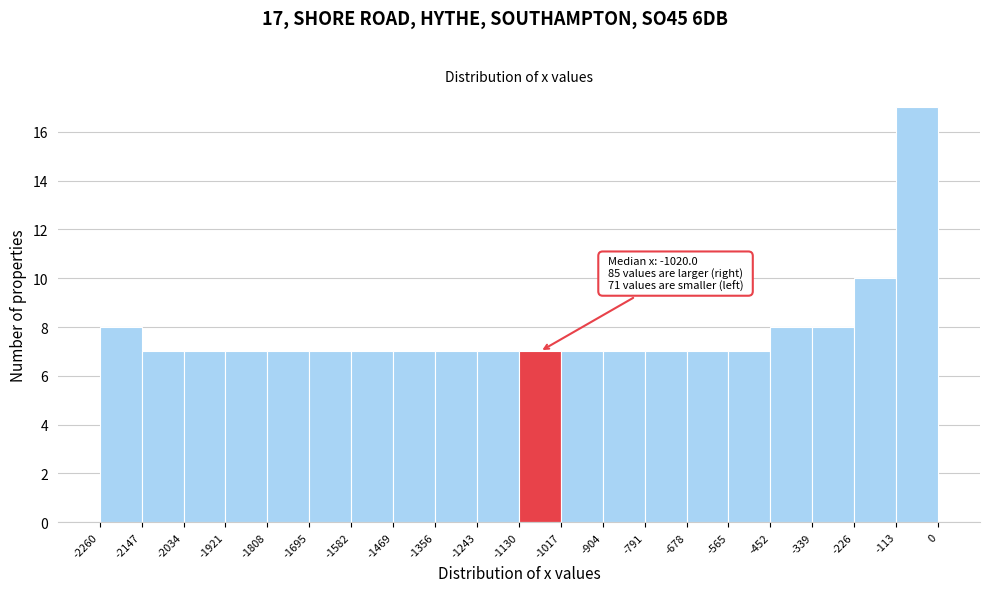

Which range on the x-axis has the tallest bar?

-113 to 0